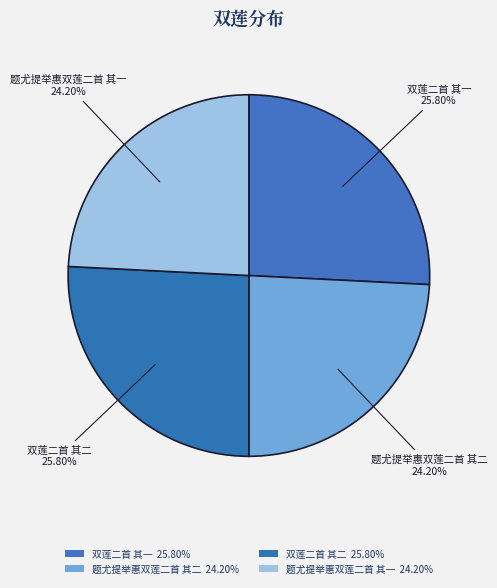

How many segments does this pie chart have?

4